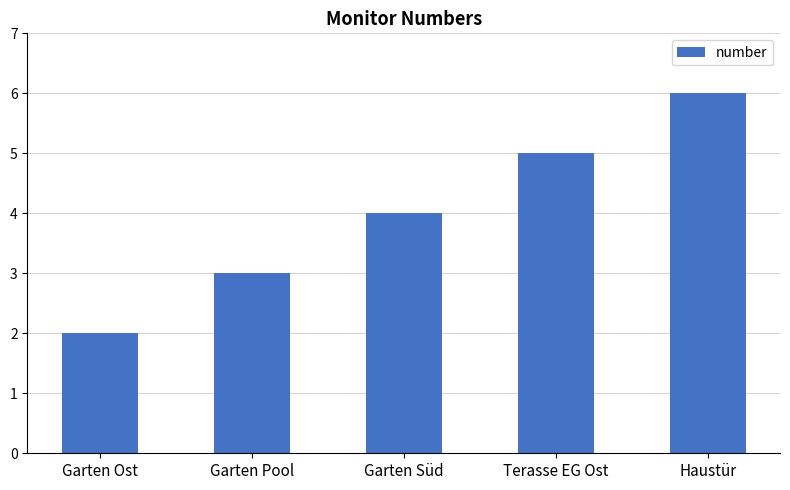

What is the sum of all values?

20